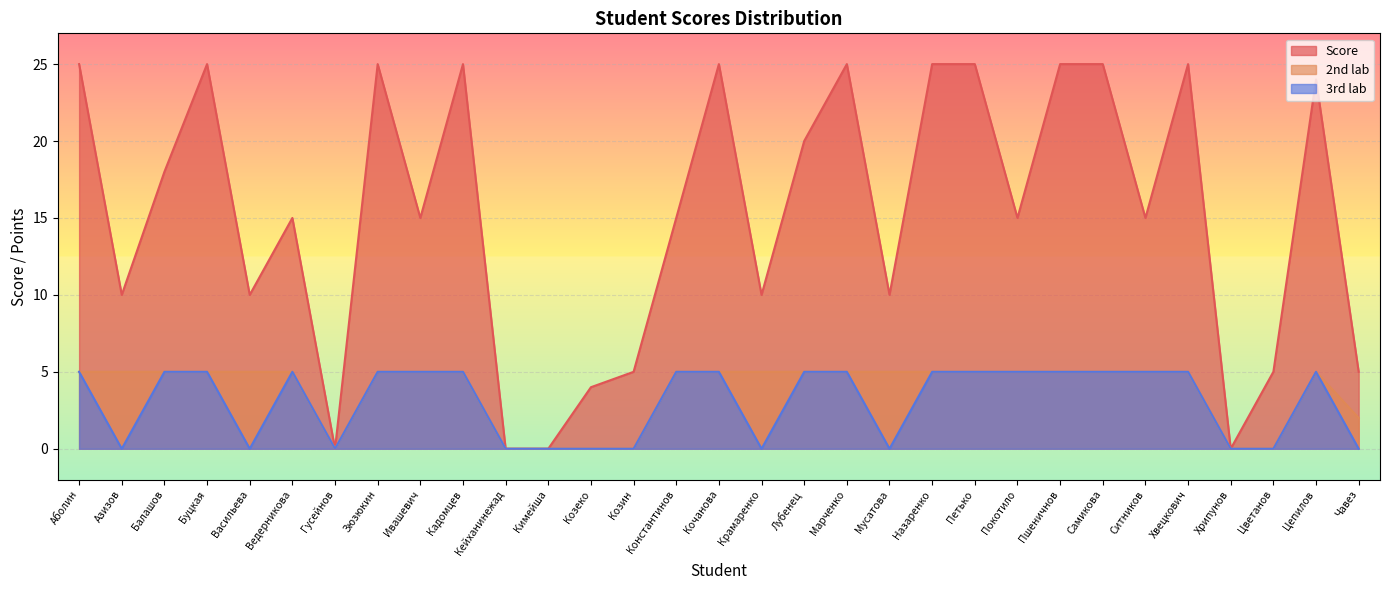

Reading left to right, transcribe all the data shown in this chart.

Score: Аболин=25	Азизов=10	Балашов=18	Буцкая=25	Васильева=10	Ведерникова=15	Гусейнов=0	Зюзюкин=25	Ивашевич=15	Кадомцев=25	Кейханинежад=0	Кимейша=0	Козеко=4	Козин=5	Константинов=15	Кочанова=25	Крамаренко=10	Лубенец=20	Марченко=25	Мусатова=10	Назаренко=25	Петько=25	Покотило=15	Пшеничнов=25	Самикова=25	Ситников=15	Хвецкович=25	Хрипунов=0	Цветанов=5	Цепилов=24	Чавез=5
2nd lab: Аболин=5	Азизов=5	Балашов=5	Буцкая=5	Васильева=5	Ведерникова=5	Гусейнов=0	Зюзюкин=5	Ивашевич=5	Кадомцев=5	Кейханинежад=0	Кимейша=0	Козеко=0	Козин=0	Константинов=5	Кочанова=5	Крамаренко=5	Лубенец=5	Марченко=5	Мусатова=5	Назаренко=5	Петько=5	Покотило=5	Пшеничнов=5	Самикова=5	Ситников=5	Хвецкович=5	Хрипунов=0	Цветанов=0	Цепилов=5	Чавез=2
3rd lab: Аболин=5	Азизов=0	Балашов=5	Буцкая=5	Васильева=0	Ведерникова=5	Гусейнов=0	Зюзюкин=5	Ивашевич=5	Кадомцев=5	Кейханинежад=0	Кимейша=0	Козеко=0	Козин=0	Константинов=5	Кочанова=5	Крамаренко=0	Лубенец=5	Марченко=5	Мусатова=0	Назаренко=5	Петько=5	Покотило=5	Пшеничнов=5	Самикова=5	Ситников=5	Хвецкович=5	Хрипунов=0	Цветанов=0	Цепилов=5	Чавез=0